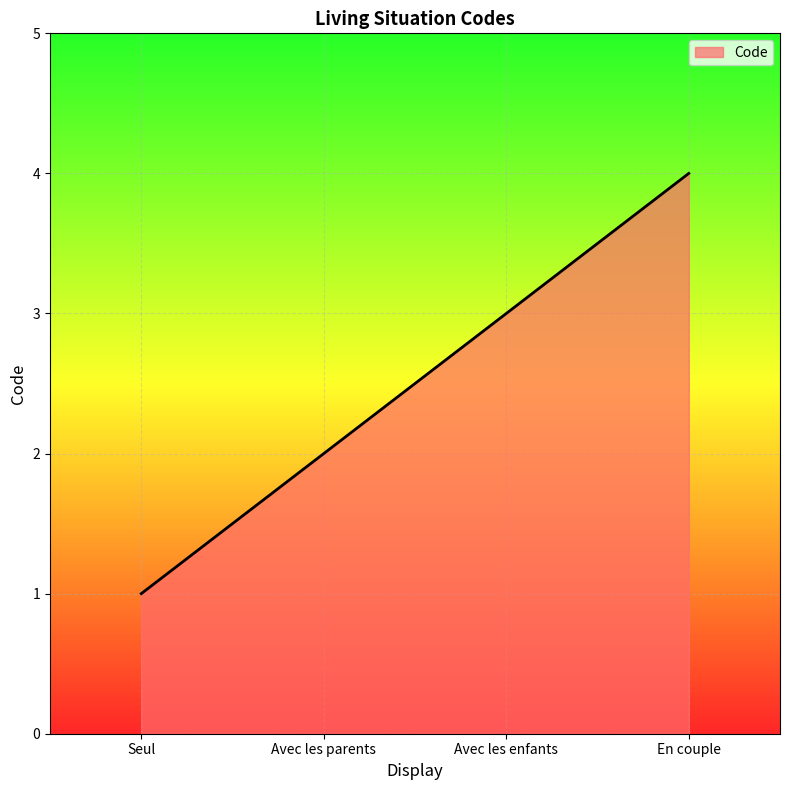

List the labels in order of value, smallest first.

Seul, Avec les parents, Avec les enfants, En couple